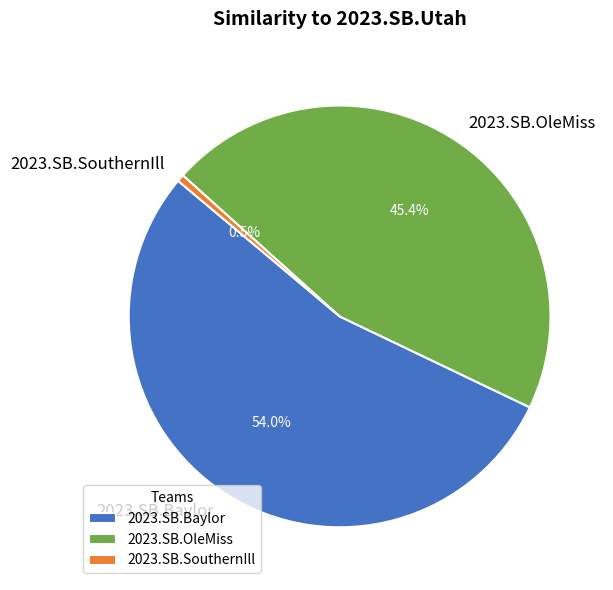

Rank the categories by value from highest to lowest.

2023.SB.Baylor, 2023.SB.OleMiss, 2023.SB.SouthernIll